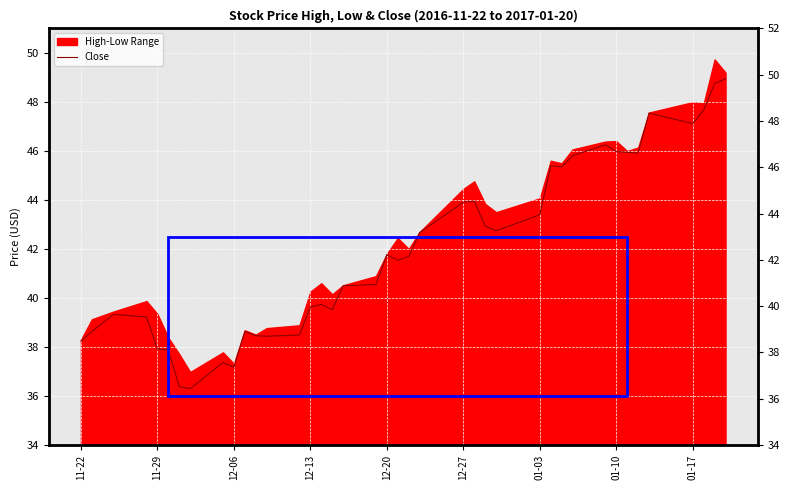

Is it true that the value at 11-22 is 66.8?

False